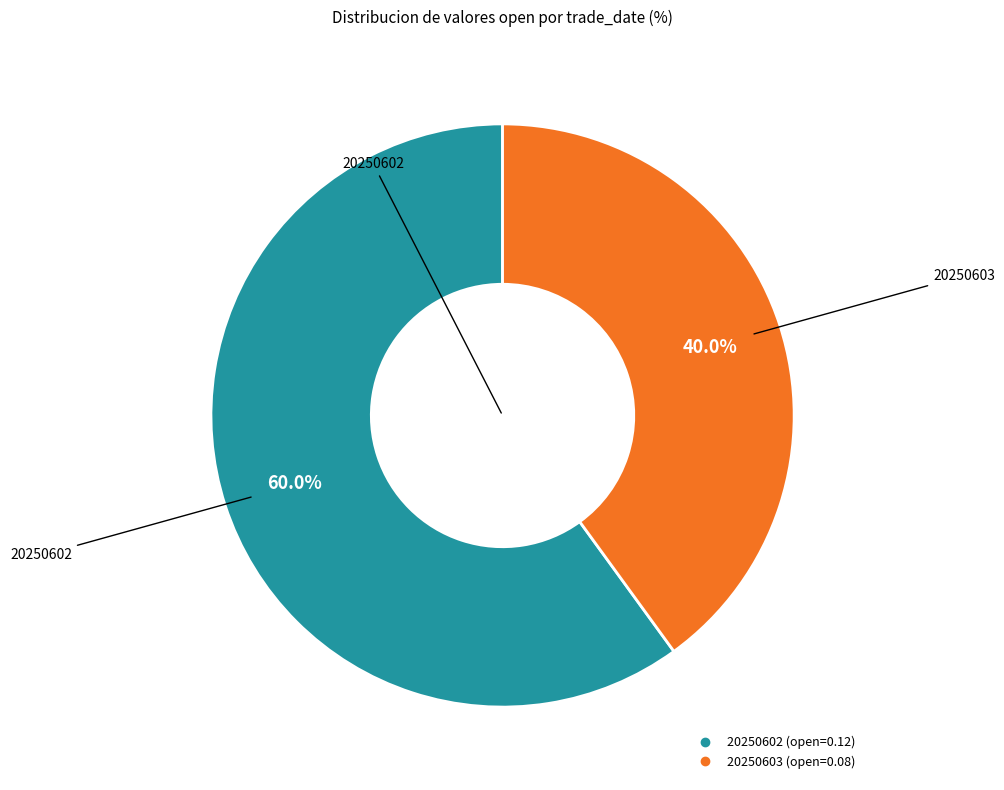

What percentage is NOT represented by 20250603?

60.0%